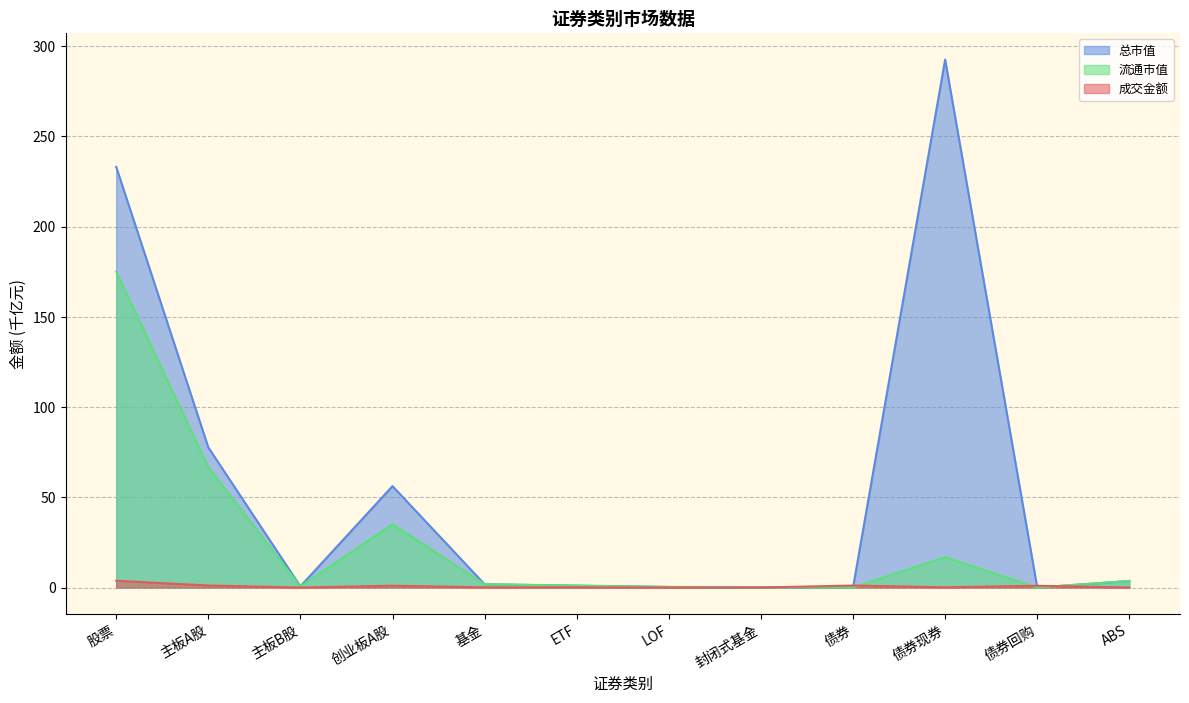

How many values in 总市值 are above zero?

10